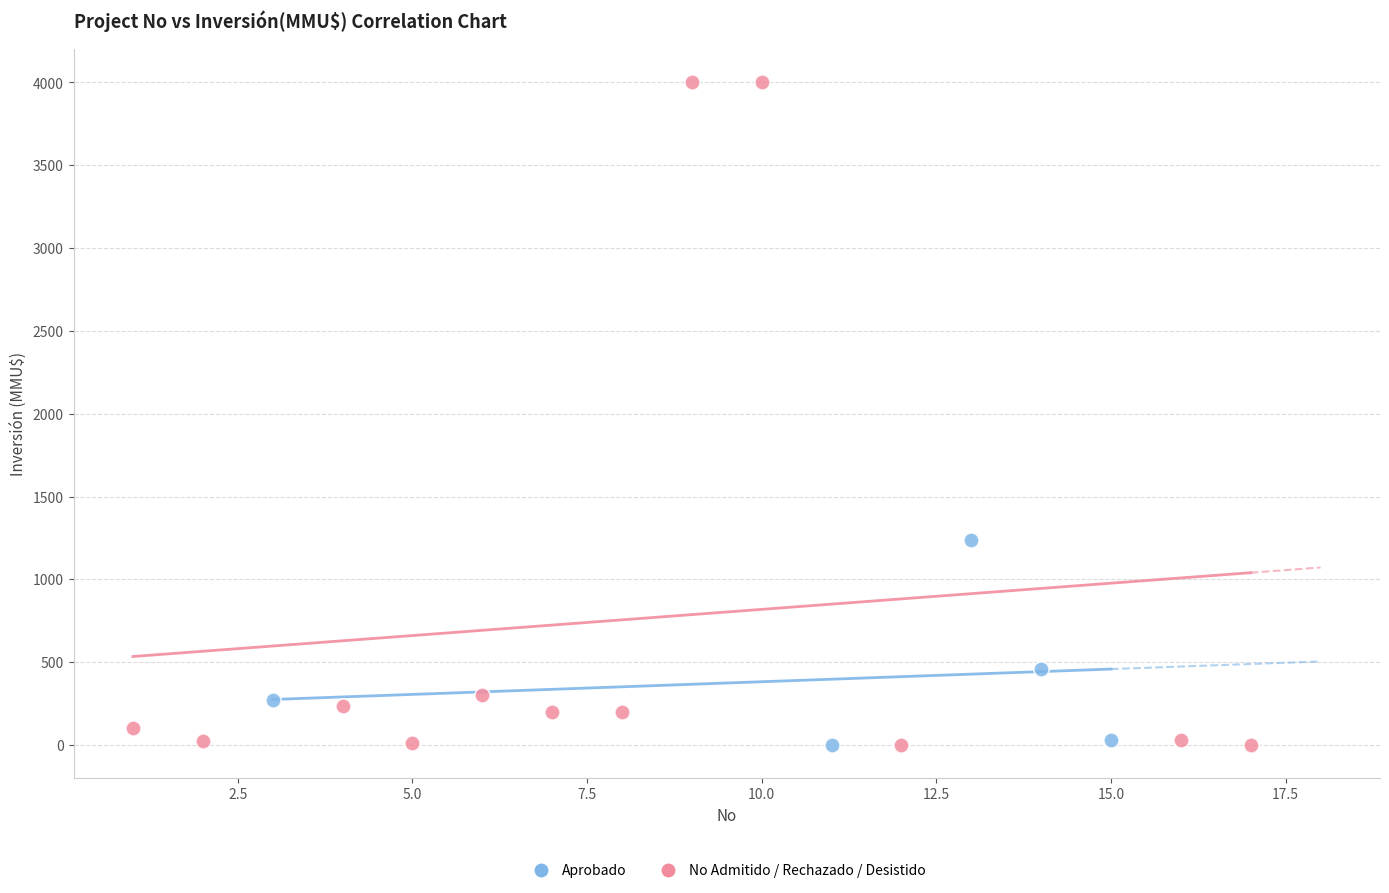

What are all the series names shown in the legend?

Aprobado, No Admitido / Rechazado / Desistido